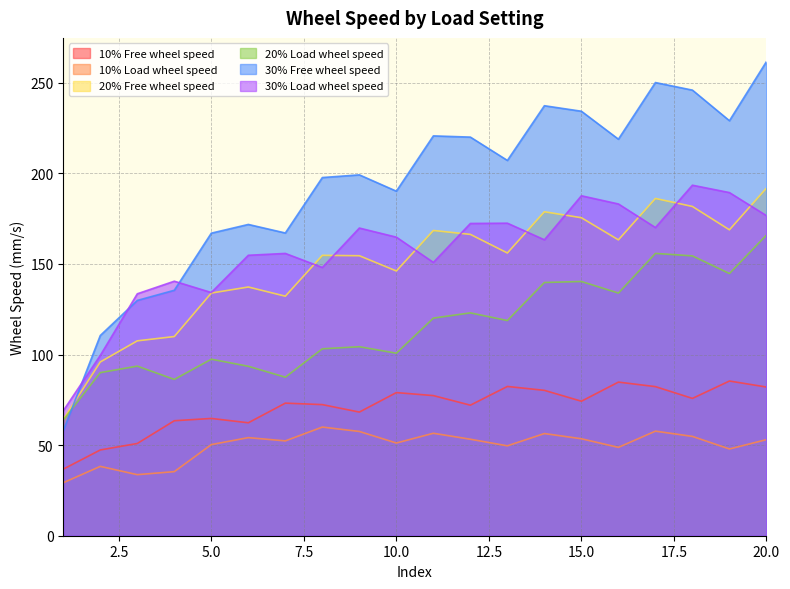

Which series changed the most between 16 and 17?

30% Free wheel speed